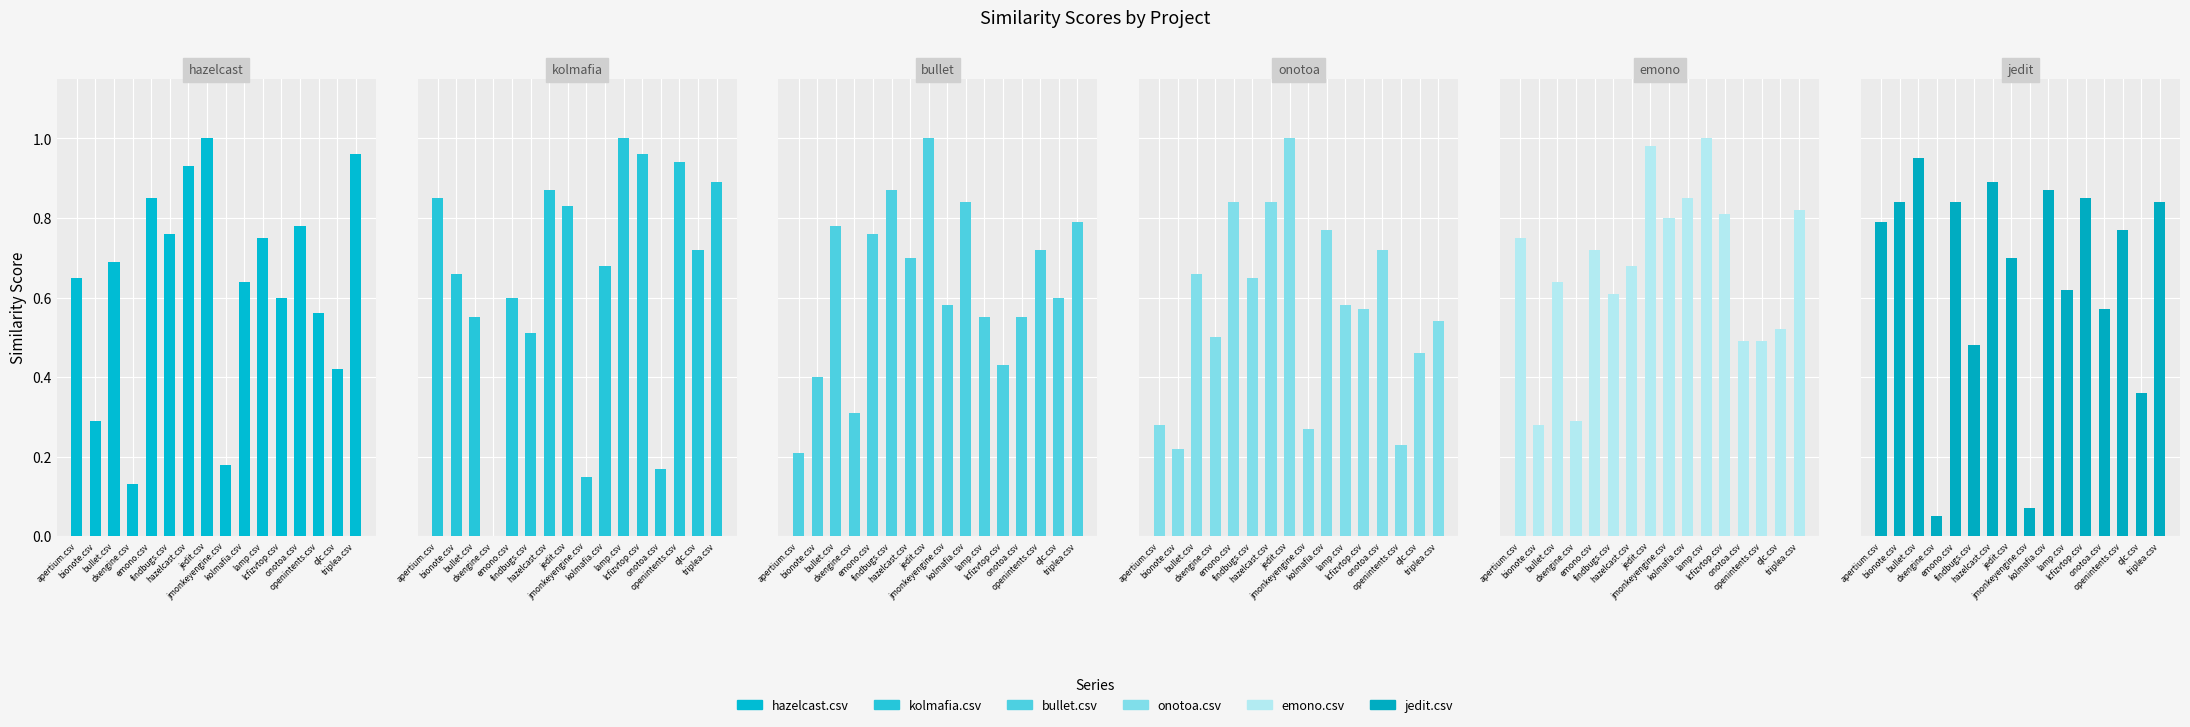

What are all the series names shown in the legend?

hazelcast.csv, kolmafia.csv, bullet.csv, onotoa.csv, emono.csv, jedit.csv